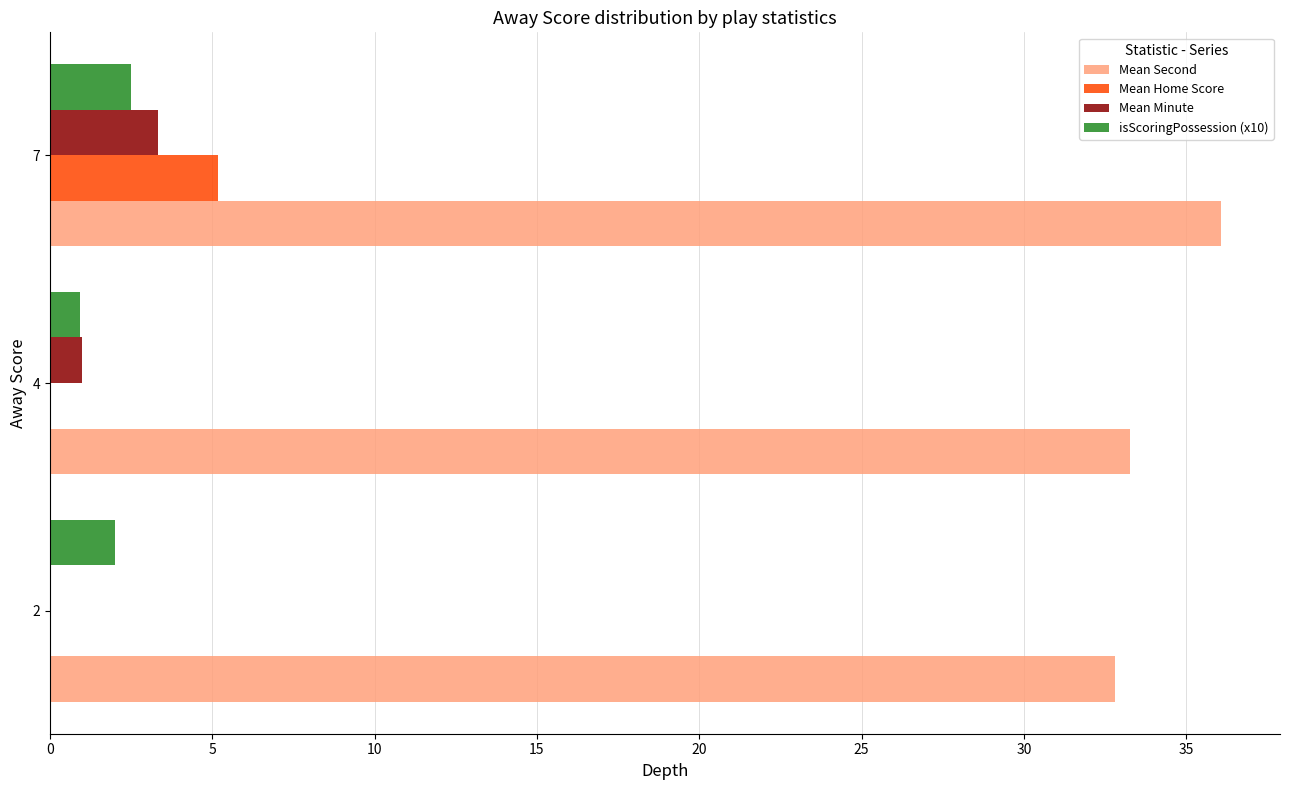

What is the sum of the isScoringPossession (x10) values at 7 and 4?

3.4